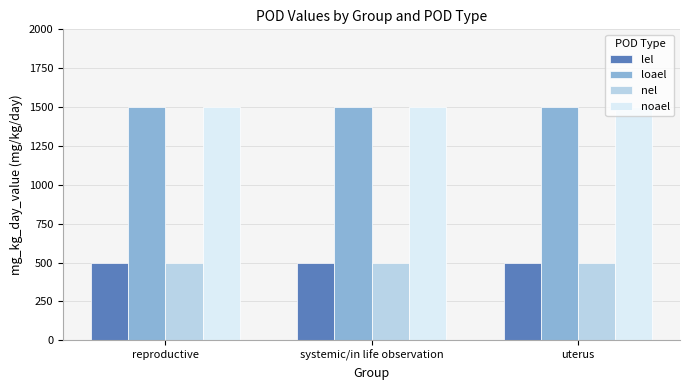

Reading left to right, transcribe all the data shown in this chart.

lel: reproductive=500	systemic/in life observation=500	uterus=500
loael: reproductive=1500	systemic/in life observation=1500	uterus=1500
nel: reproductive=500	systemic/in life observation=500	uterus=500
noael: reproductive=1500	systemic/in life observation=1500	uterus=1500